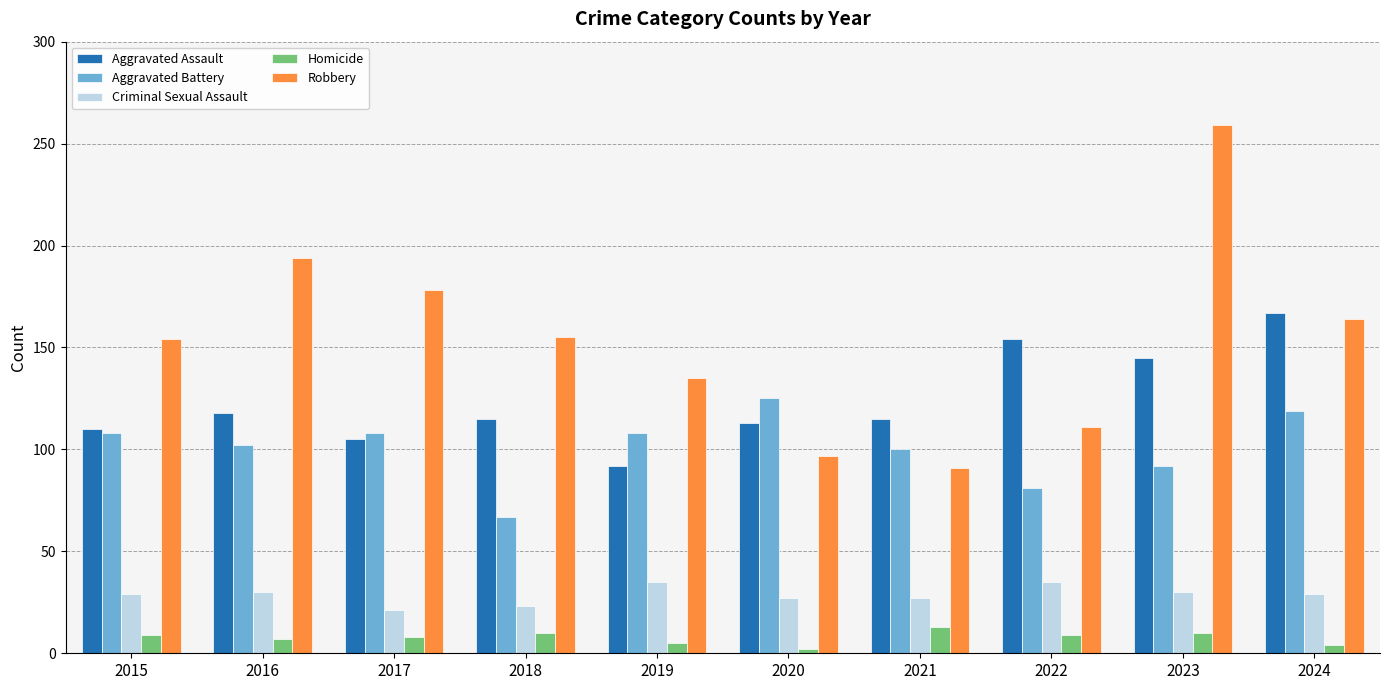

What is the maximum value shown in the chart?

259